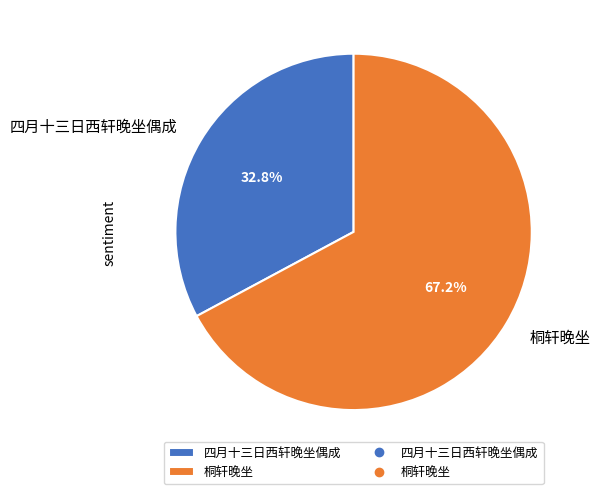

How many slices are in this pie chart?

2